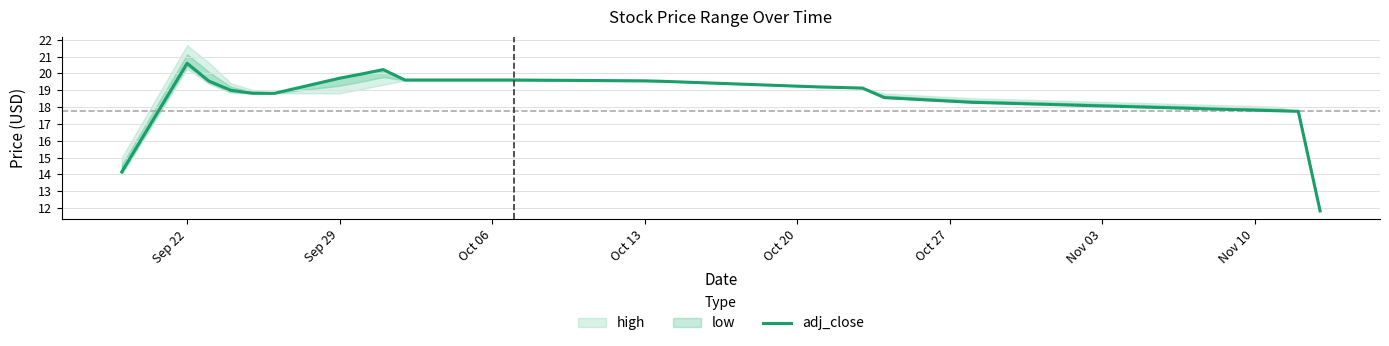

What is the maximum value for adj_close?

20.6